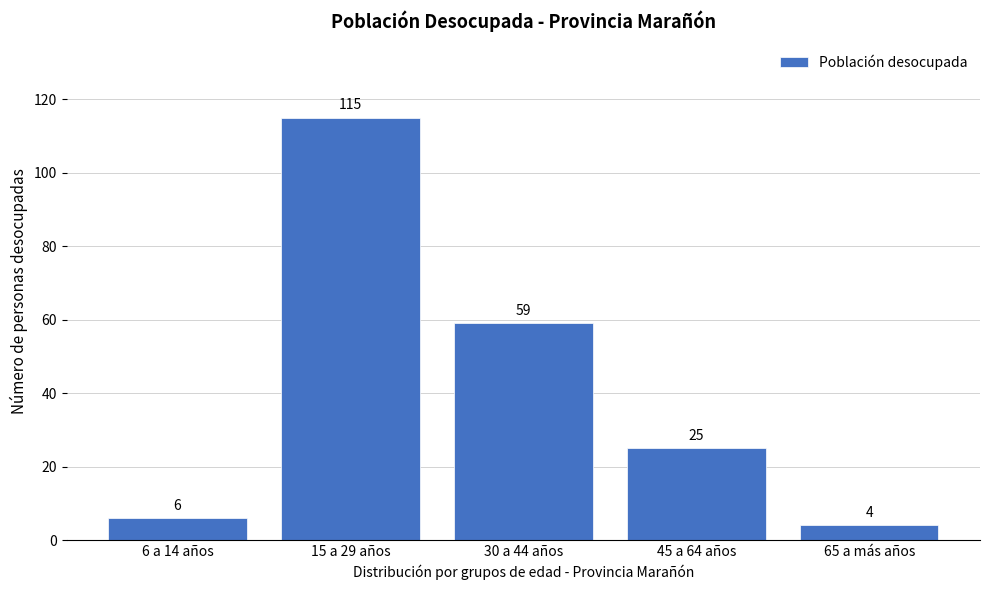

Reading left to right, extract all data points from this chart.

6 a 14 años=6	15 a 29 años=115	30 a 44 años=59	45 a 64 años=25	65 a más años=4